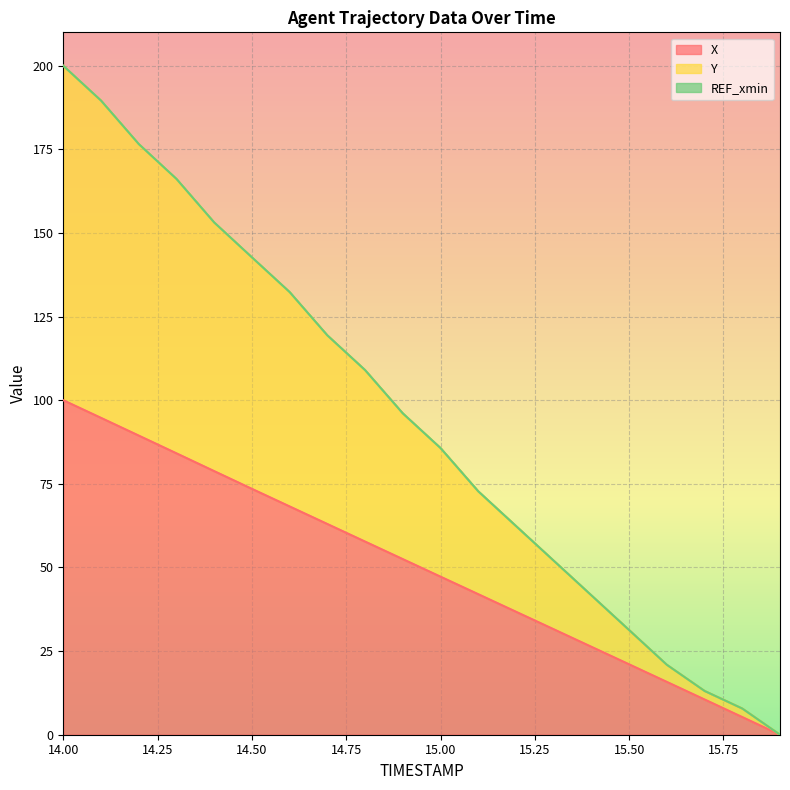

Reading left to right, what are all the values shown in this chart?

X (line): 100.0	94.7	89.4	84.1	78.8	73.5	68.3	63.0	57.7	52.5	47.3	42.0	36.8	31.5	26.3	21.0	15.8	10.5	5.3	0.0
Y (line): 200.0	189.6	176.6	166.2	153.2	142.7	132.4	119.4	109.0	96.1	85.7	72.8	62.4	52.0	41.7	31.3	20.9	13.1	7.8	0.0
REF_xmin (line): 200.0	189.6	176.6	166.2	153.2	142.7	132.4	119.4	109.0	96.1	85.7	72.8	62.4	52.0	41.7	31.3	20.9	13.1	7.8	0.0